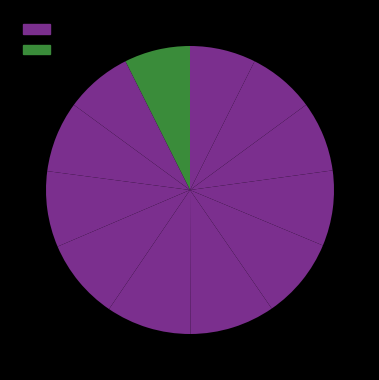

Rank the categories by value from lowest to highest.

1, 12, 11, 2, 10, 3, 9, 4, 5, 8, 6, 7